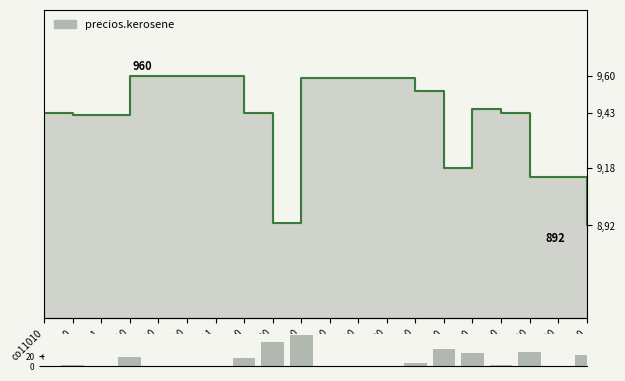

Are the bars horizontal?

No